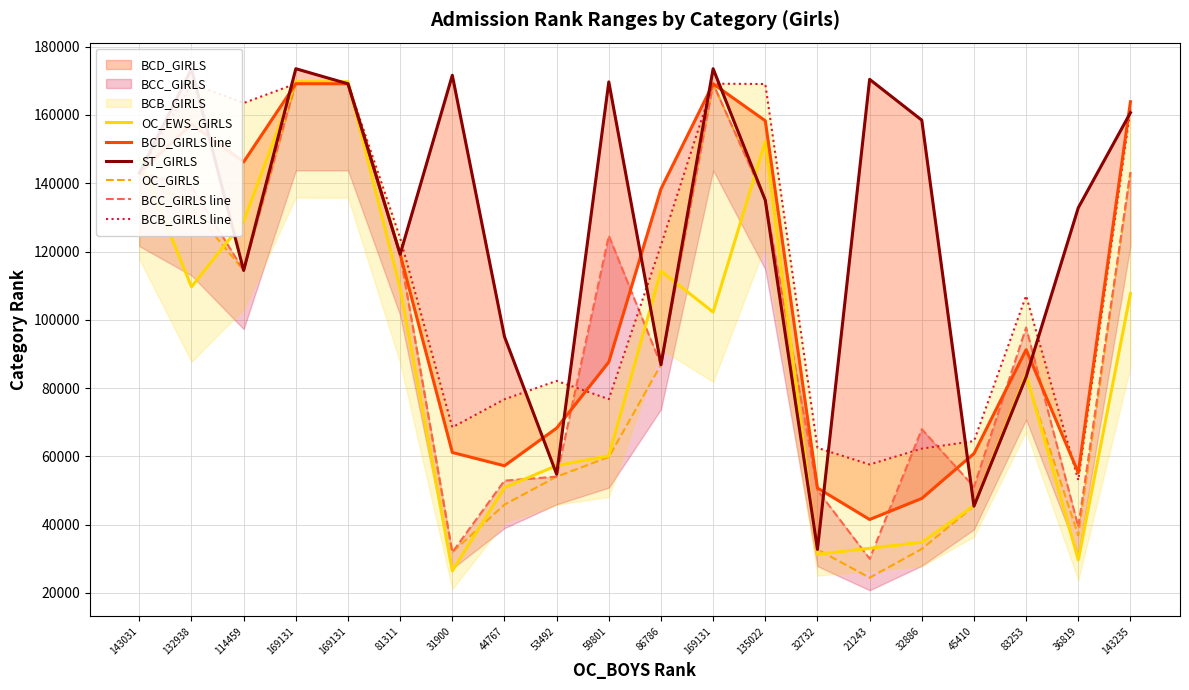

How many lines are shown in the chart?

6